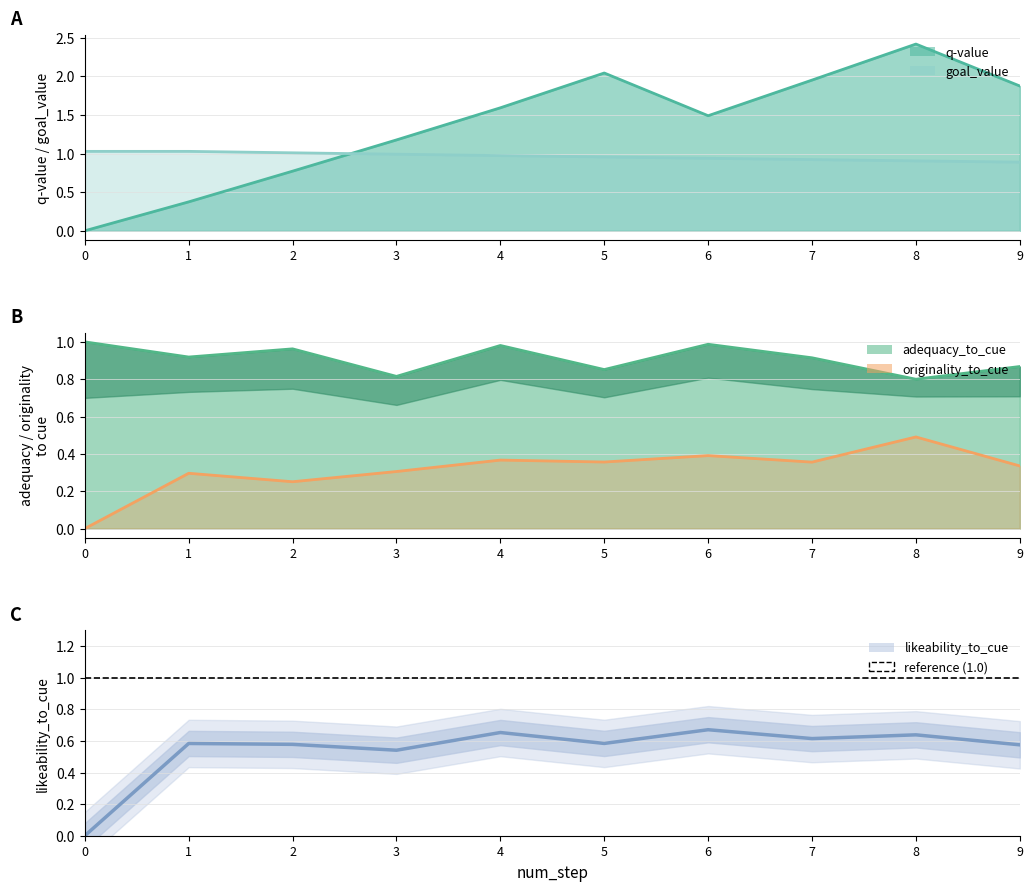

Reading left to right, what are all the values shown in this chart?

q-value: 0.0	0.4	0.8	1.2	1.6	2.0	1.5	2.0	2.4	1.9
adequacy_to_cue: 1.0	0.9	1.0	0.8	1.0	0.9	1.0	0.9	0.8	0.9
originality_to_cue: 0.0	0.3	0.3	0.3	0.4	0.4	0.4	0.4	0.5	0.3
likeability_to_cue: 0.0	0.6	0.6	0.5	0.7	0.6	0.7	0.6	0.6	0.6
goal_value: 1.0	1.0	1.0	1.0	1.0	1.0	0.9	0.9	0.9	0.9